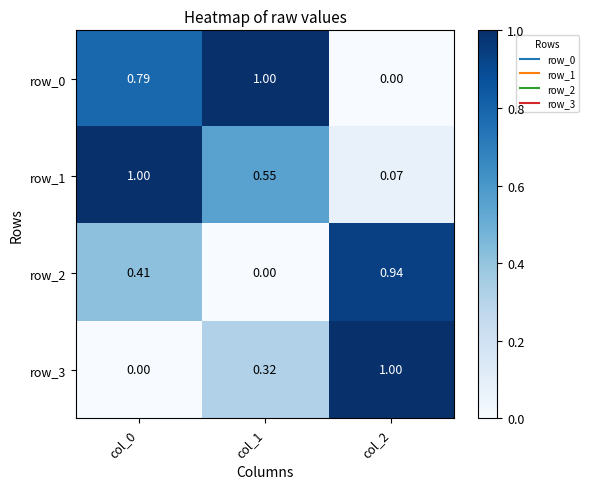

Is the value of row_2 at col_2 greater than the value of row_0 at col_2?

Yes